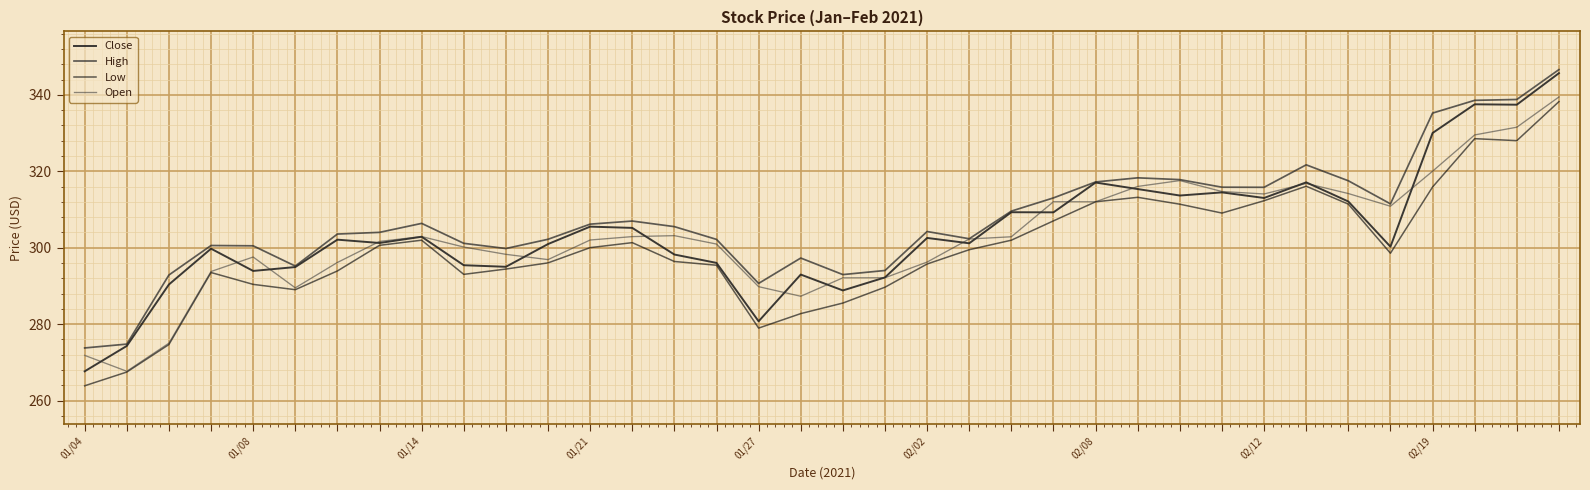

What is the difference between the maximum and minimum values in the Open series?

71.8